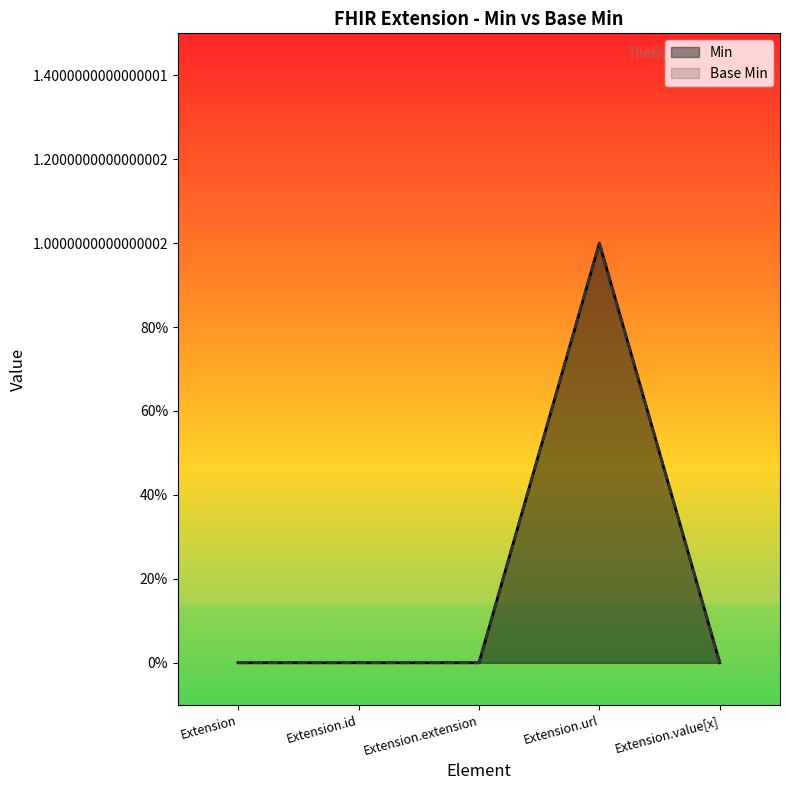

At how many categories does at least one series exceed 0?

1